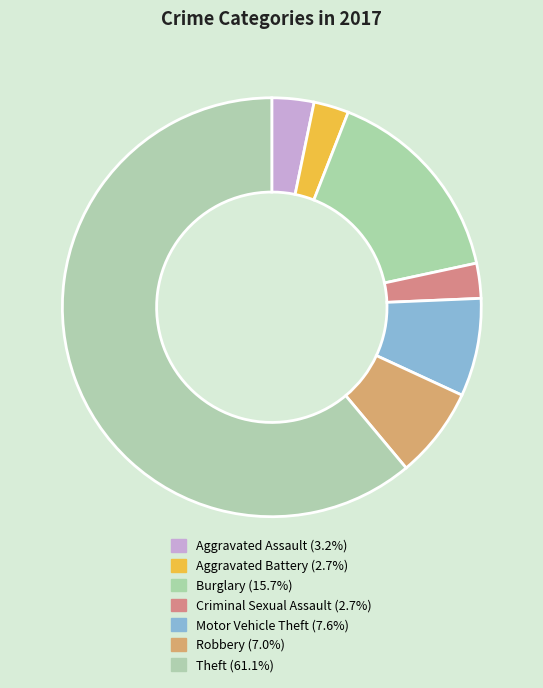

To the nearest percent, what is the average slice percentage?

14%